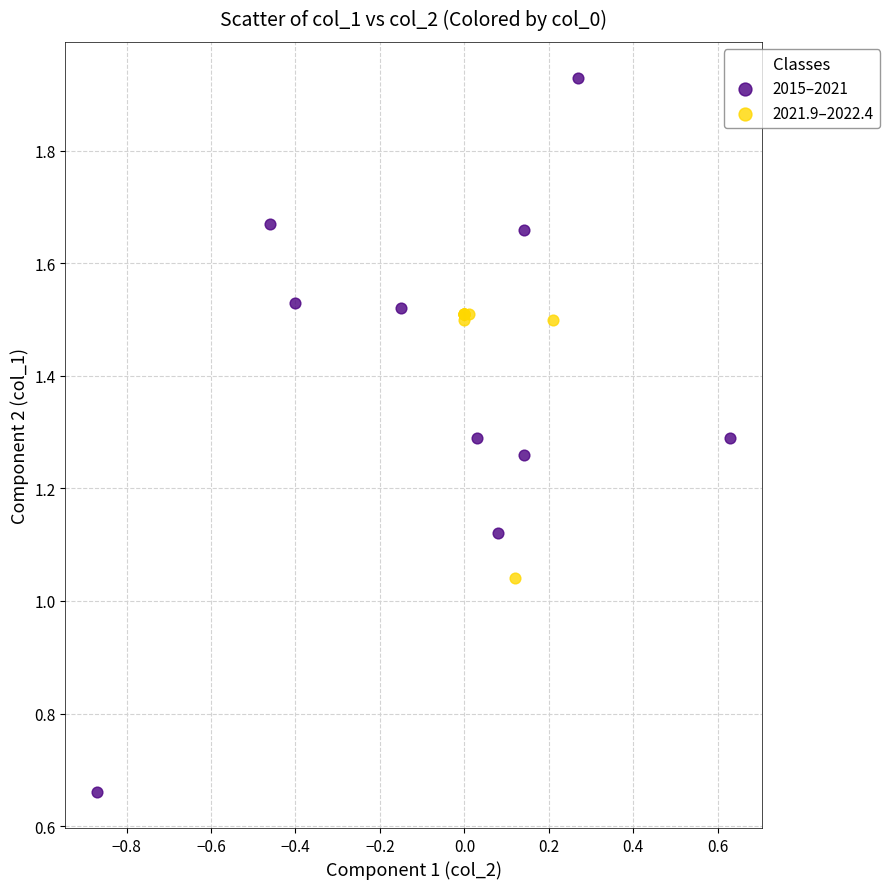

Which series contains the highest Y value?

2015–2021